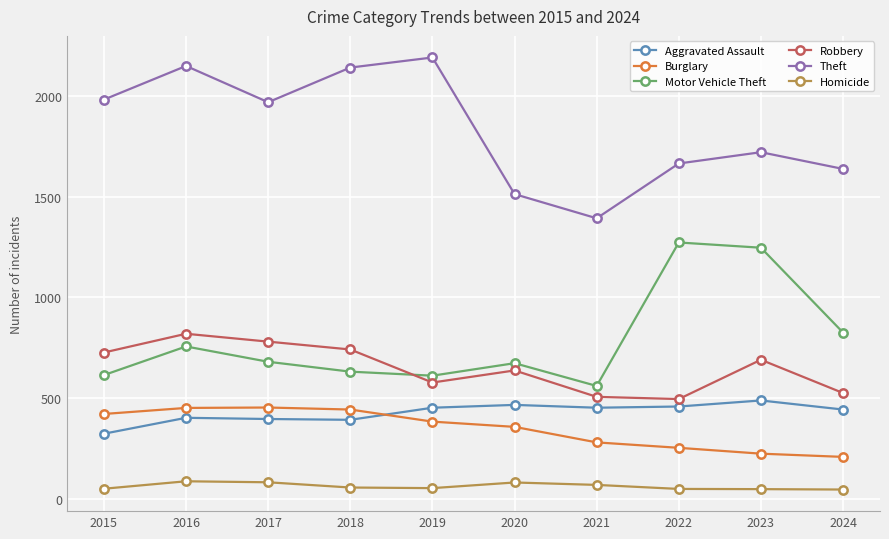

Rank the series by their maximum value, from lowest to highest.

Homicide, Burglary, Aggravated Assault, Robbery, Motor Vehicle Theft, Theft